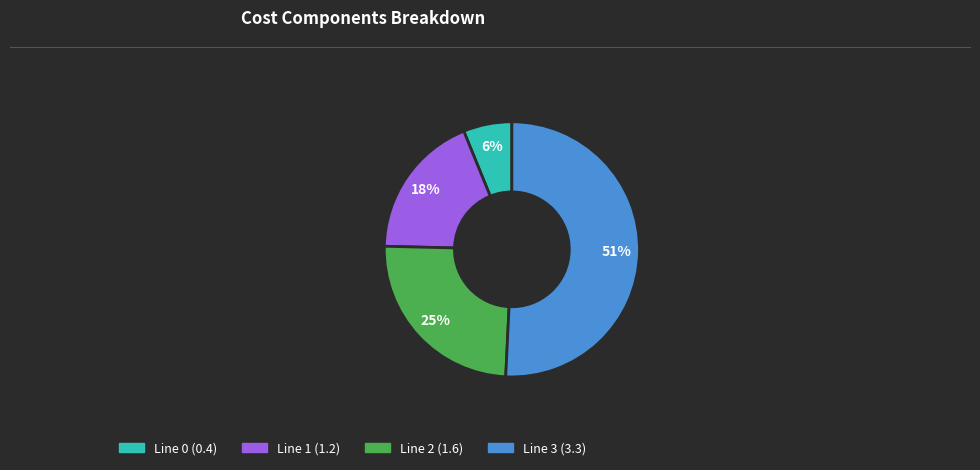

How many slices are in this pie chart?

4